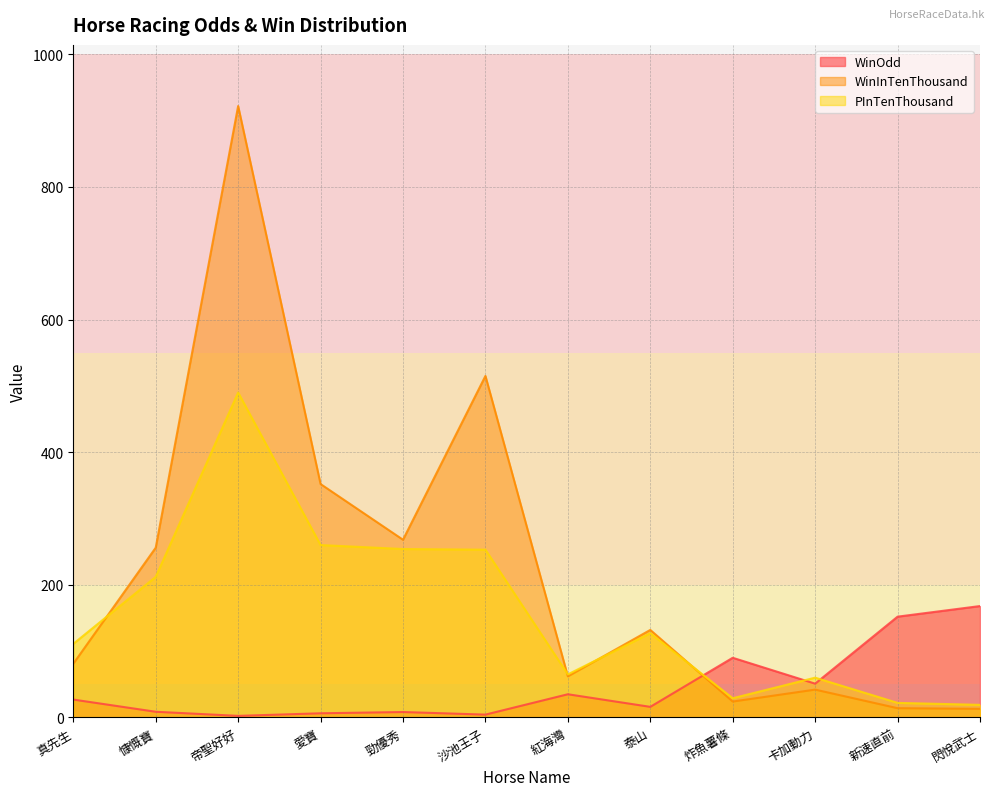

What is the smallest value displayed?

2.4